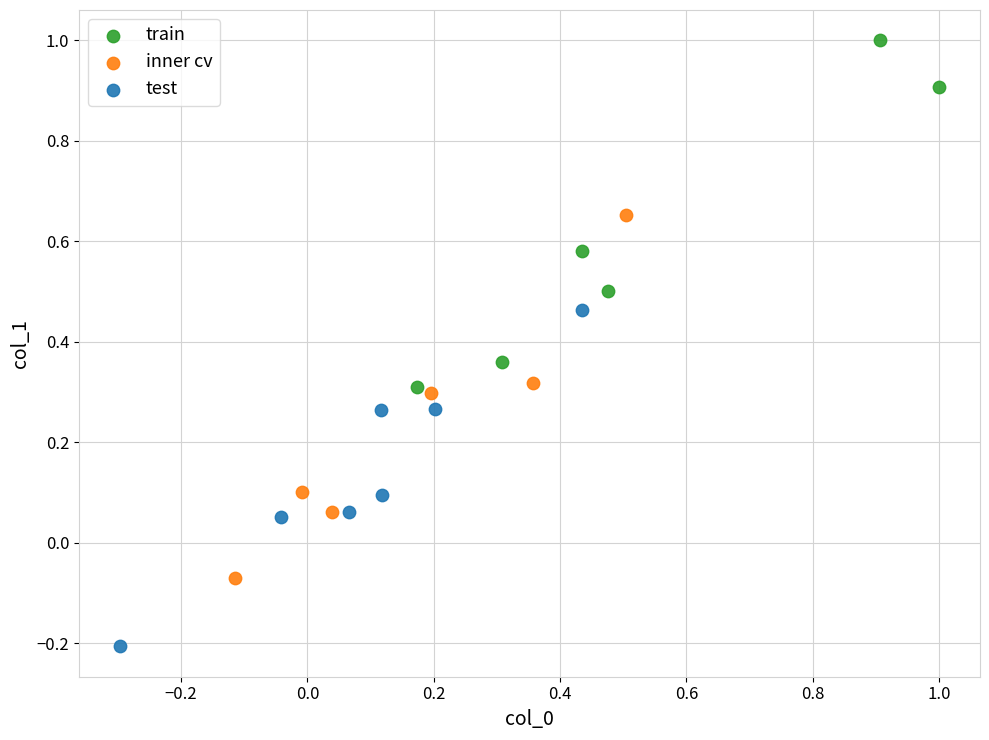

Which series contains the lowest Y value?

test